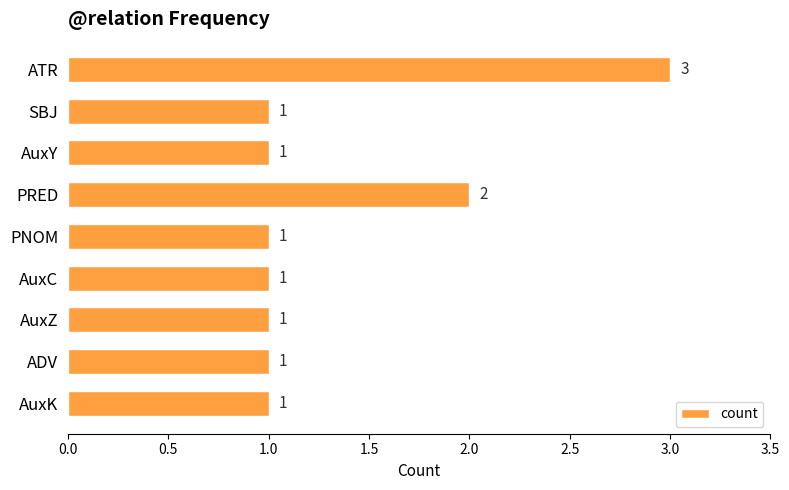

Reading top to bottom, what are all the values shown in this chart?

ATR=3	SBJ=1	AuxY=1	PRED=2	PNOM=1	AuxC=1	AuxZ=1	ADV=1	AuxK=1